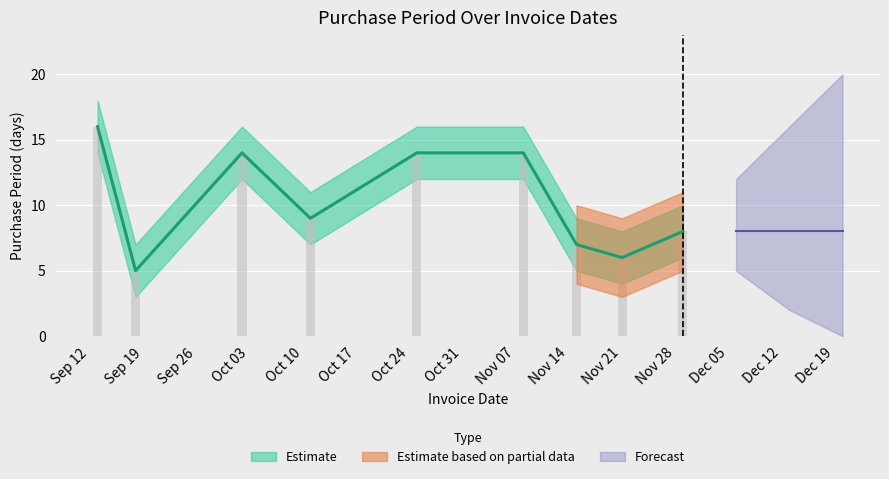

What is the approximate value at 2017-11-15, to the nearest 10?

10